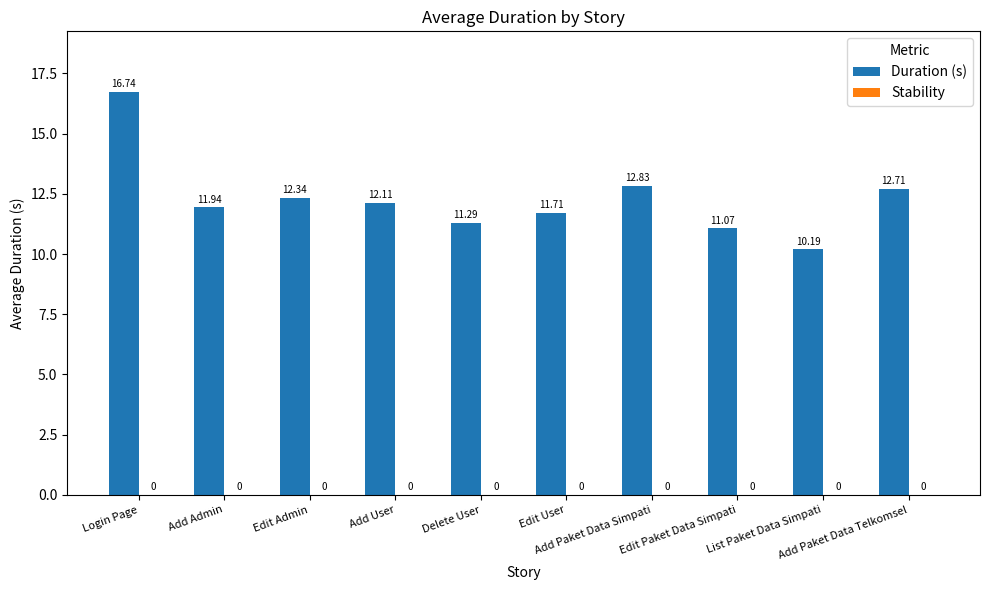

What is the average value?

12.3